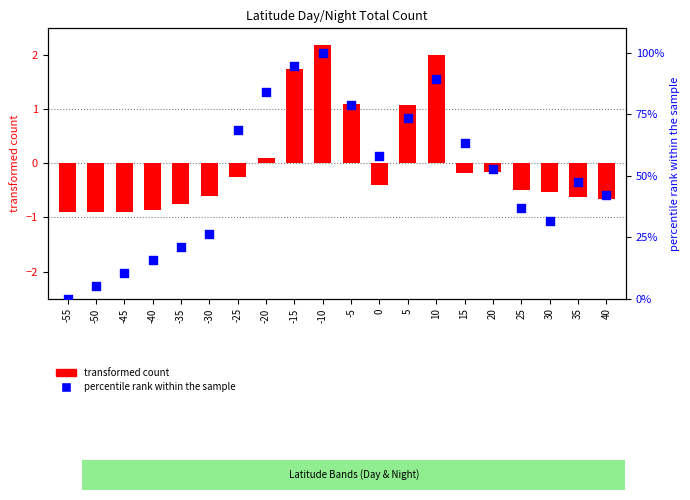

What is the total value across all series at 40?

41.4